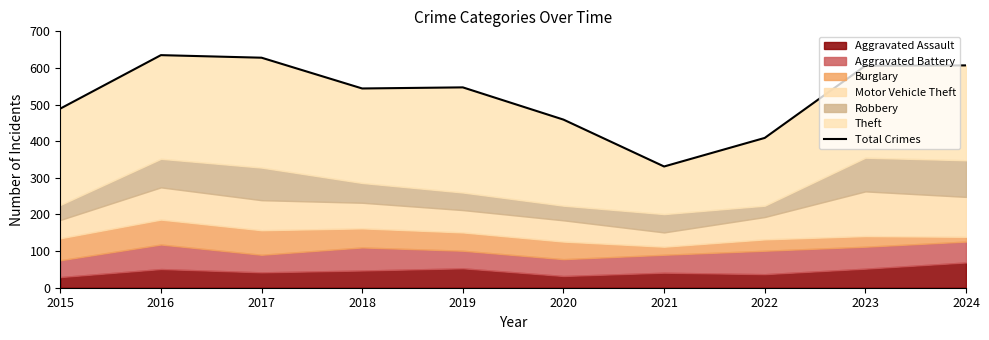

Rank the categories by value from highest to lowest.

2016, 2017, 2024, 2023, 2019, 2018, 2015, 2020, 2022, 2021